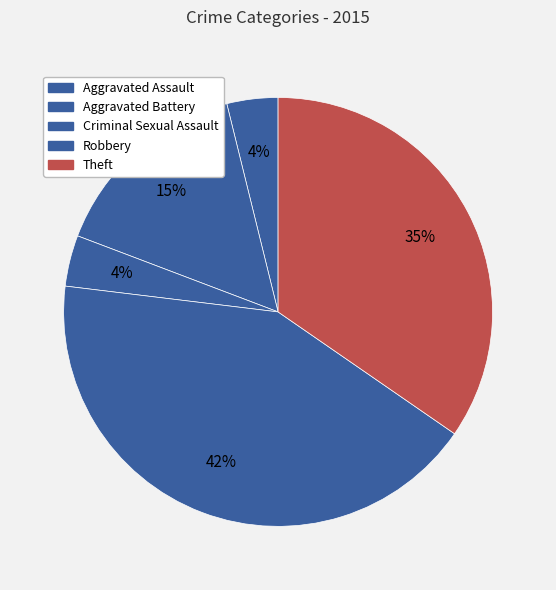

Is it true that Robbery is 42% of the pie?

True